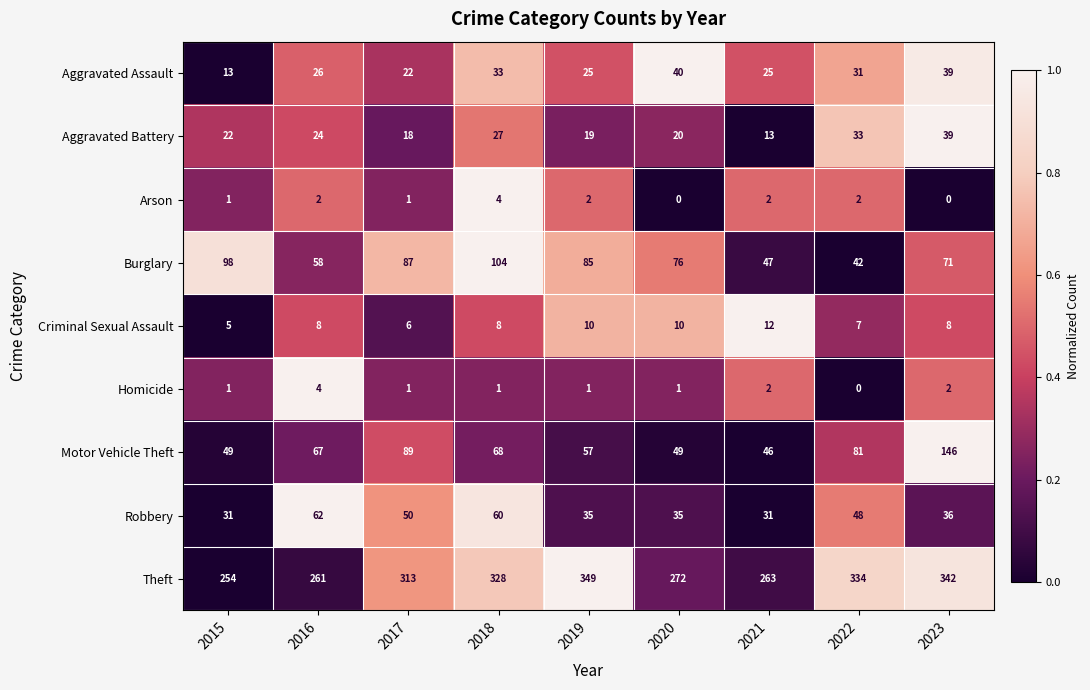

Rank the series at 2019 from highest to lowest value.

Theft, Burglary, Motor Vehicle Theft, Robbery, Aggravated Assault, Aggravated Battery, Criminal Sexual Assault, Arson, Homicide